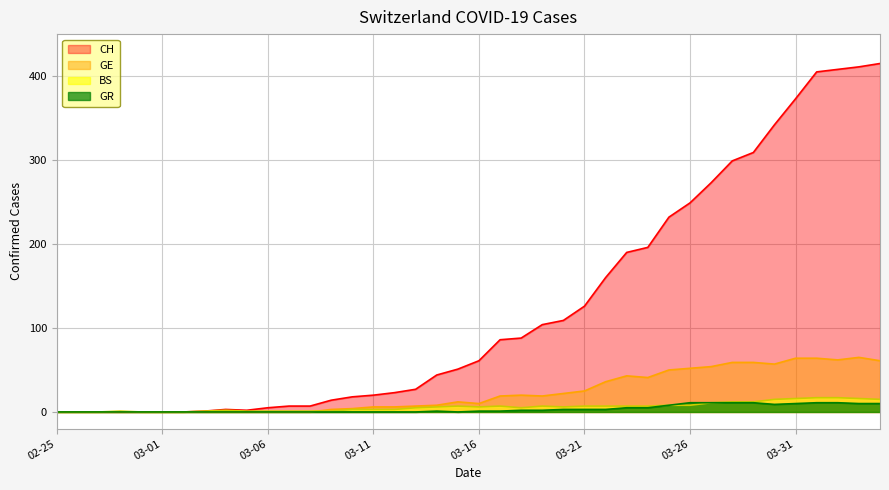

At which category is the sum across all series the highest?

2020-04-03